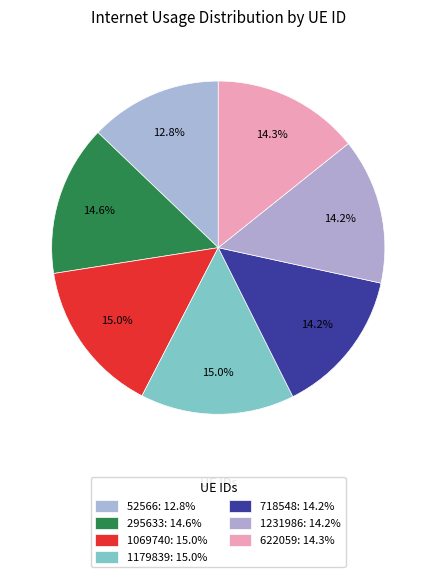

To the nearest percent, what percentage of the pie is 718548?

14%